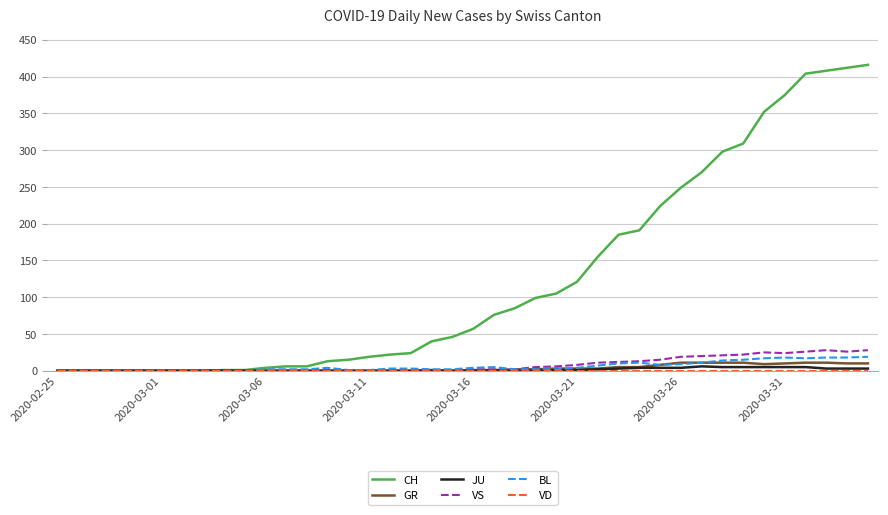

Which series has the widest spread of values?

CH